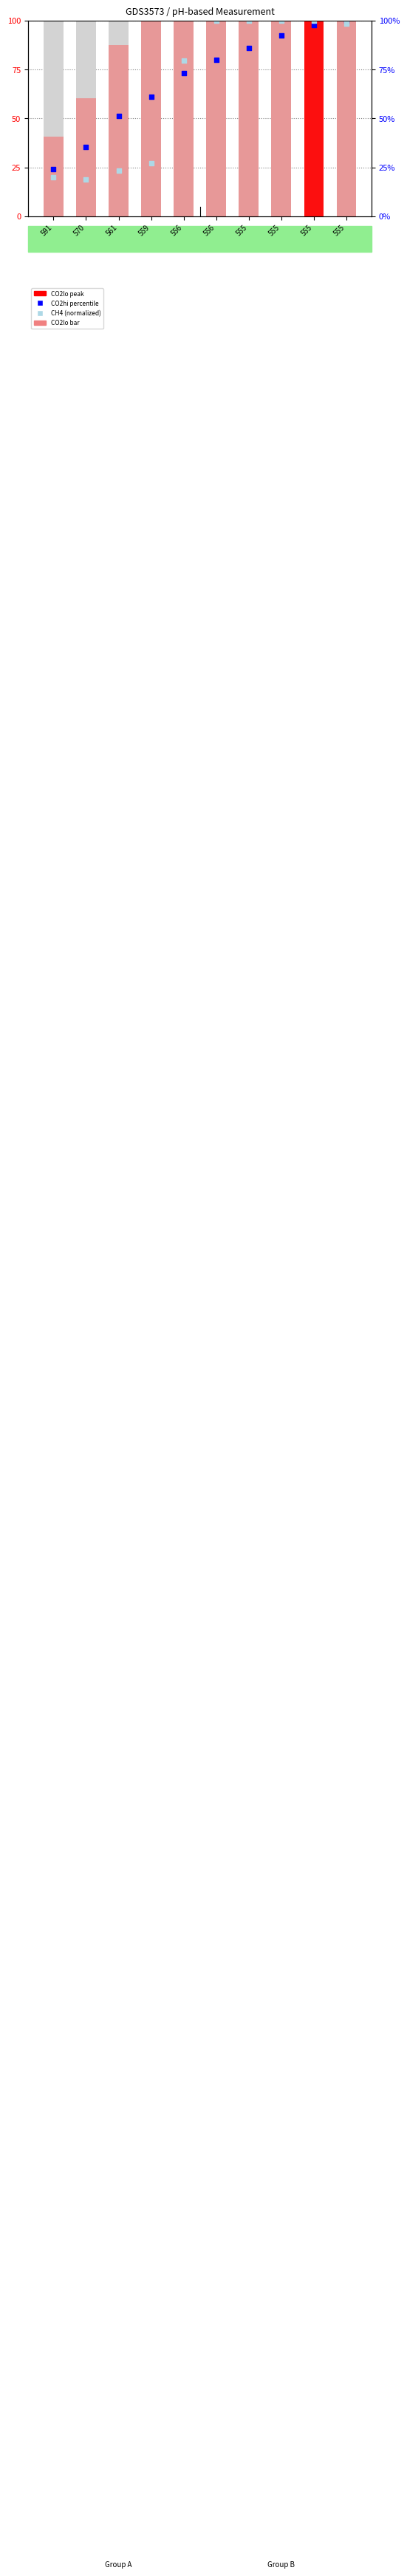

Which series reaches the minimum Y coordinate?

CH4 (normalized)